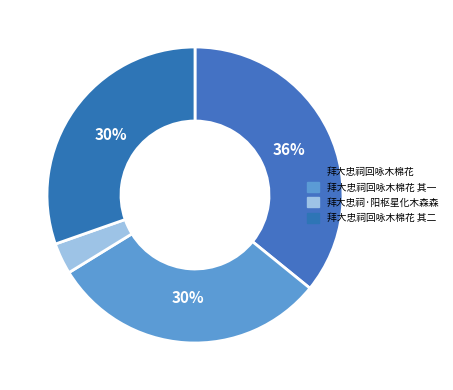

To the nearest percent, what is the difference between the 拜大忠祠·阳枢星化木森森 and 拜大忠祠回咏木棉花 其二 slice percentages?

27%